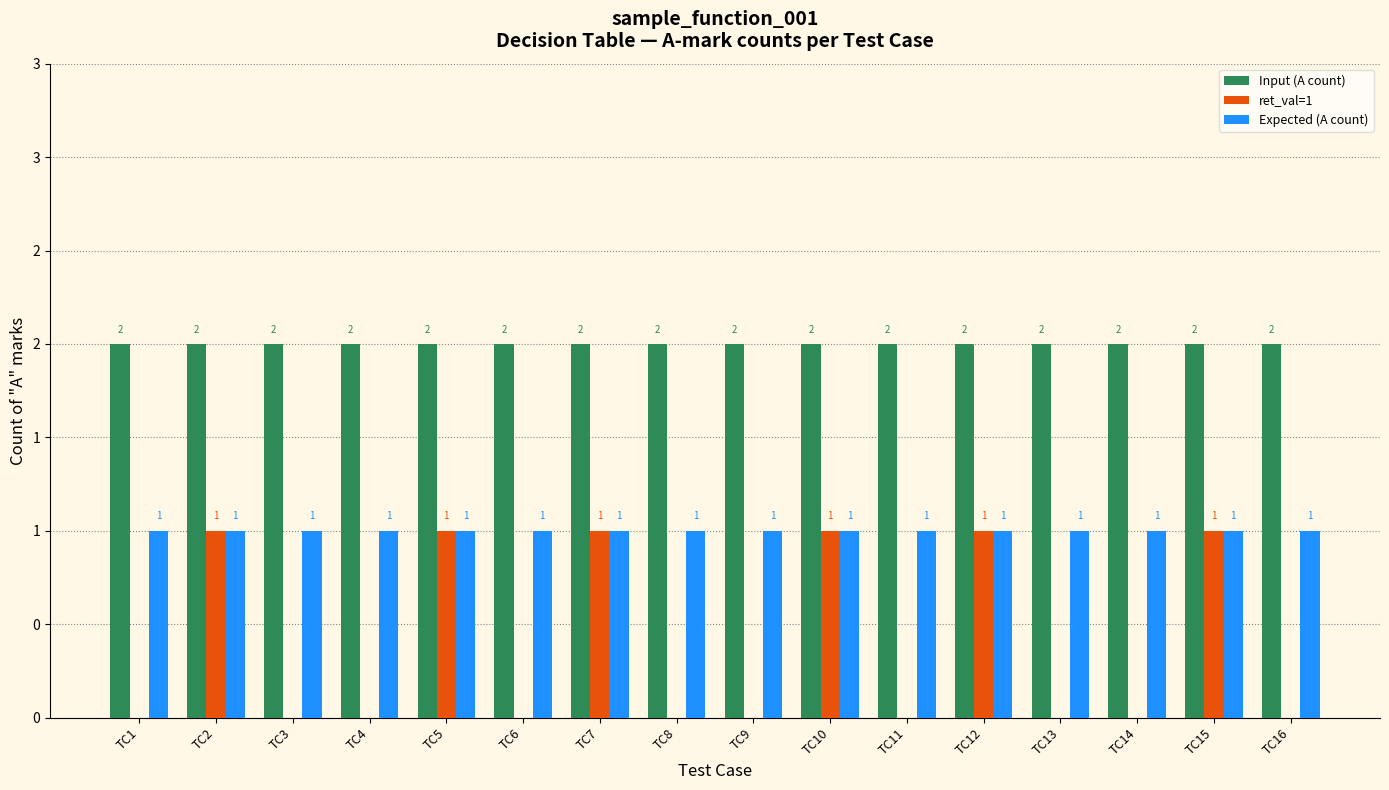

What are all the series names shown in the legend?

Input (A count), ret_val=1, Expected (A count)